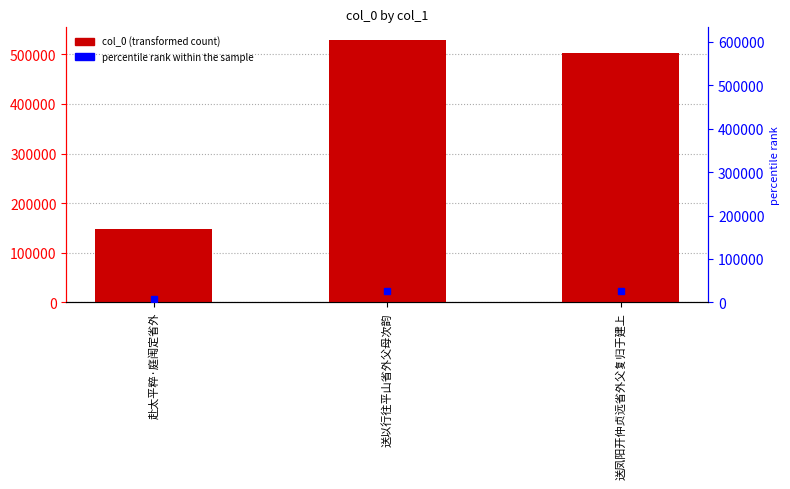

Reading left to right, transcribe all the data shown in this chart.

147043	528002	502648